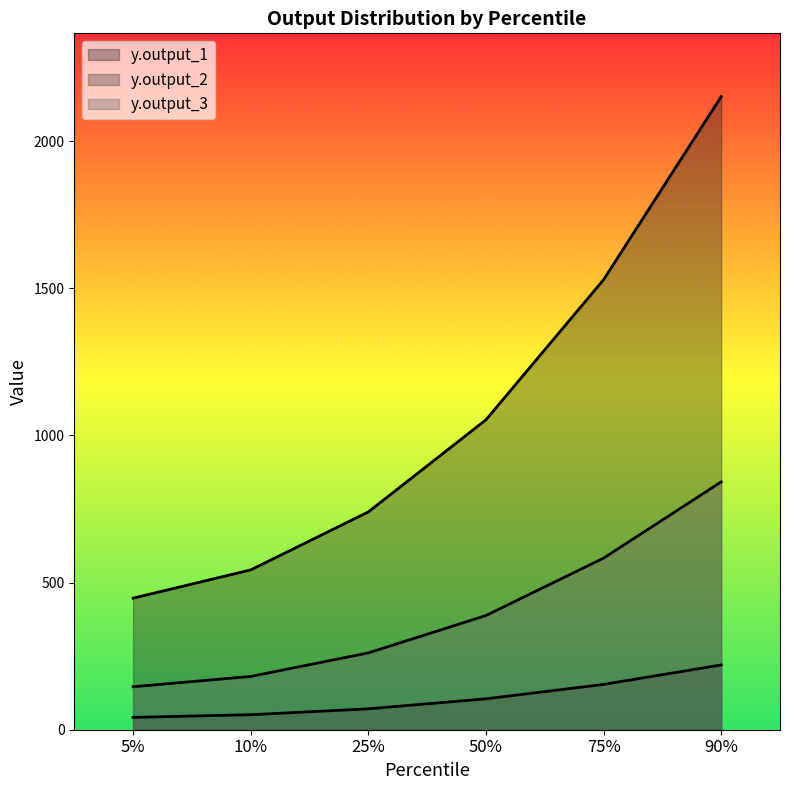

Which has a higher value, 5% or 50%?

50%